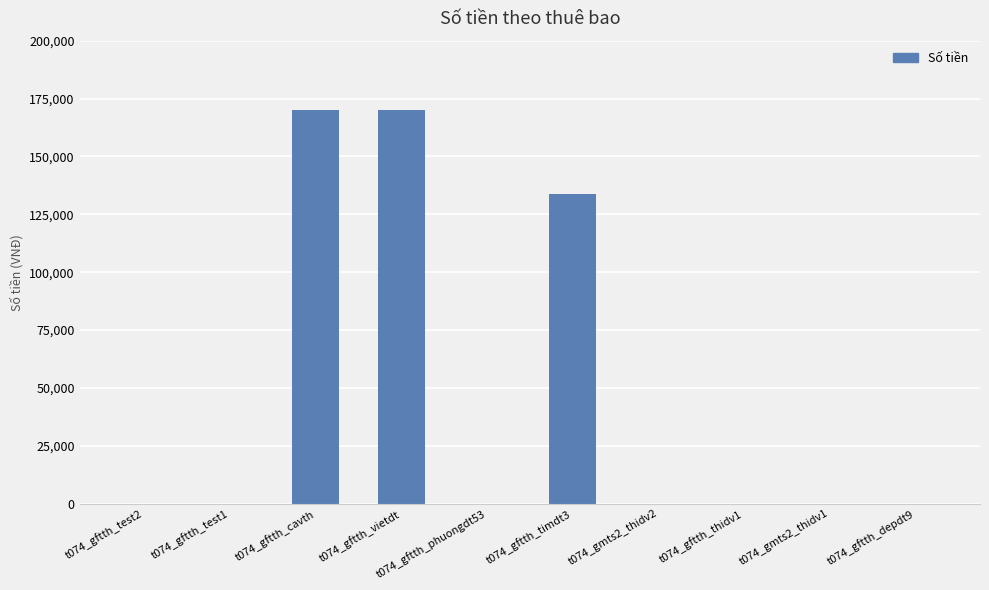

Reading left to right, extract all data points from this chart.

t074_gftth_test2=0	t074_gftth_test1=0	t074_gftth_cavth=170000	t074_gftth_vietdt=170000	t074_gftth_phuongdt53=0	t074_gftth_timdt3=133549	t074_gmts2_thidv2=0	t074_gftth_thidv1=0	t074_gmts2_thidv1=0	t074_gftth_depdt9=0